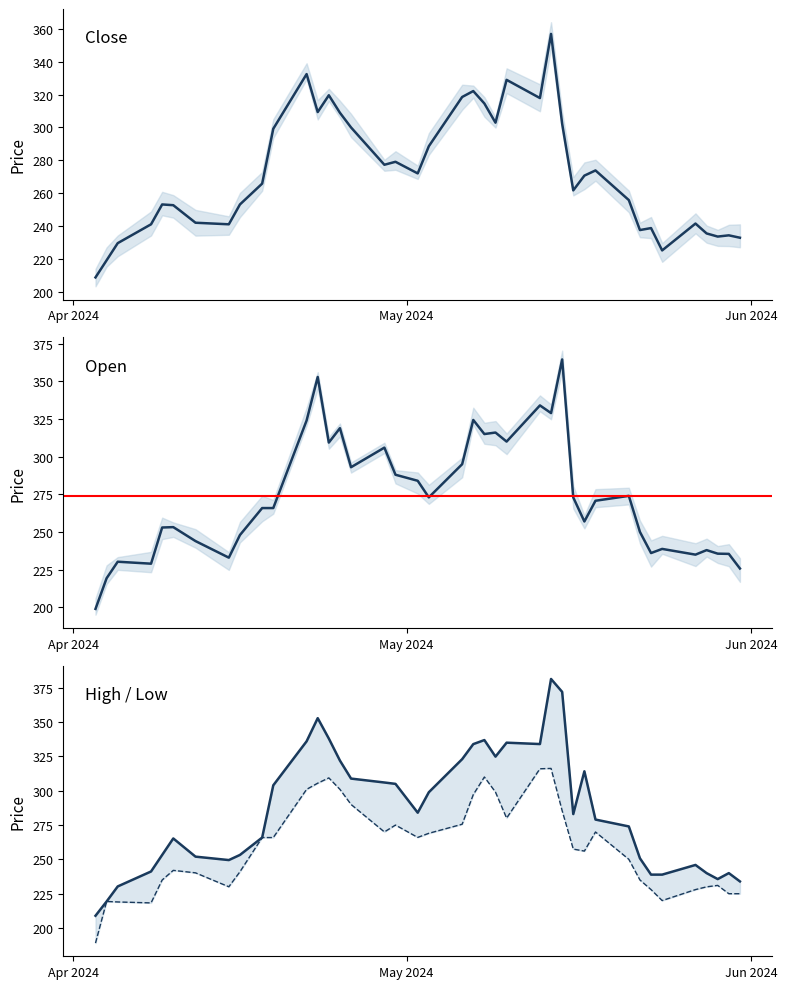

The value of High at 39 is 233.9. True or false?

True